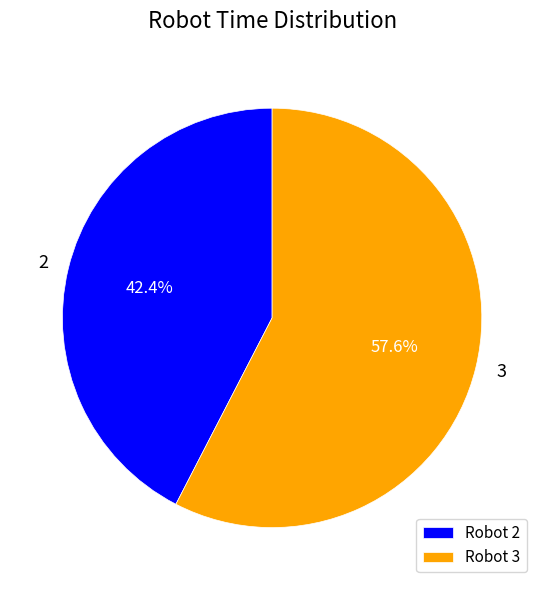

Is there any slice that represents more than half of the pie?

Yes